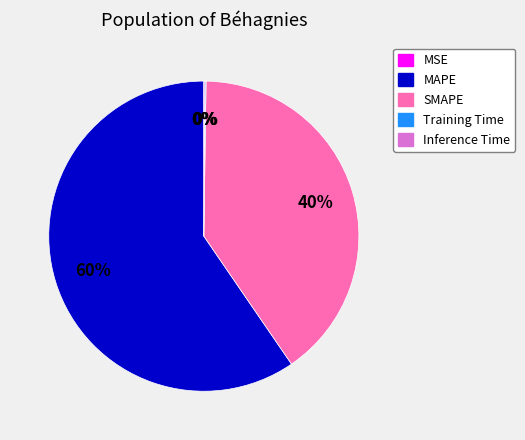

Which slice is the largest?

MAPE